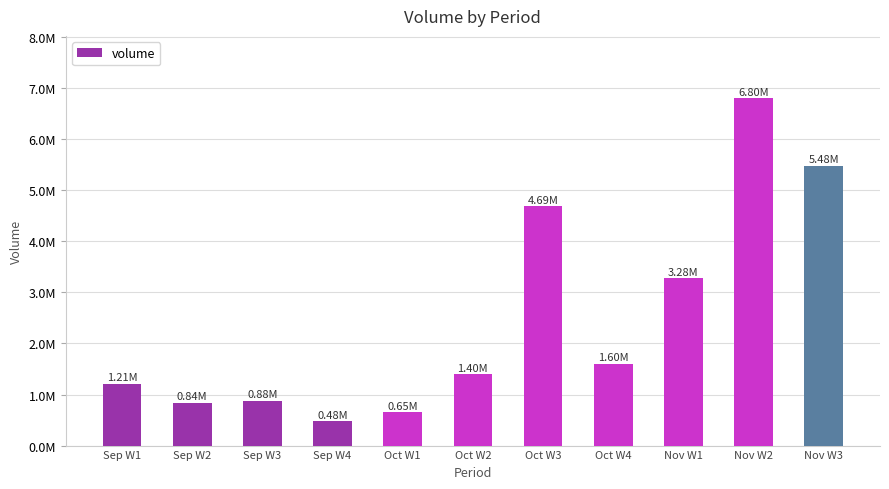

Between Oct W3 and Sep W2, which is larger?

Oct W3